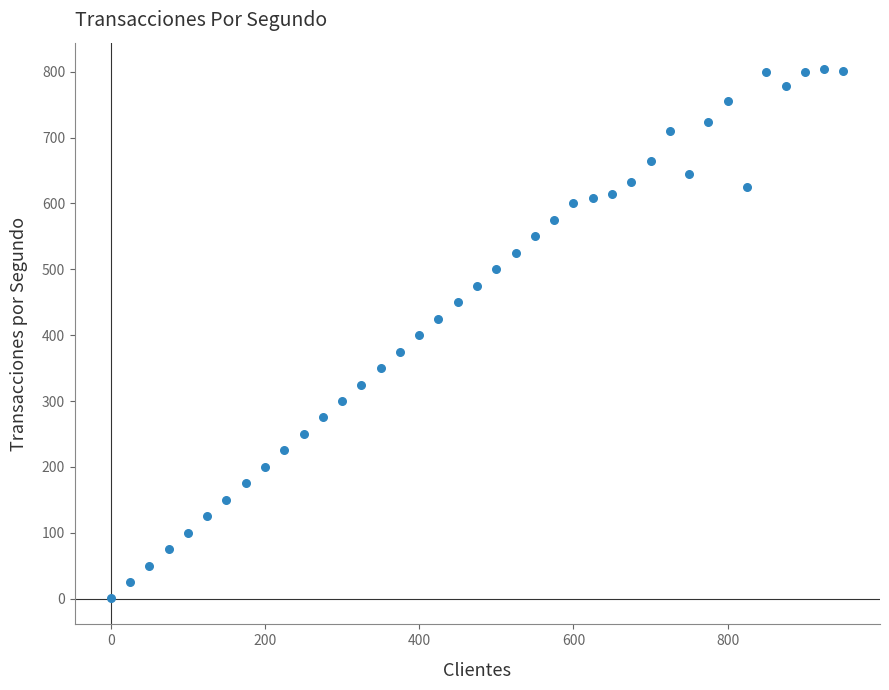

What is the range of X values (max minus min)?

949